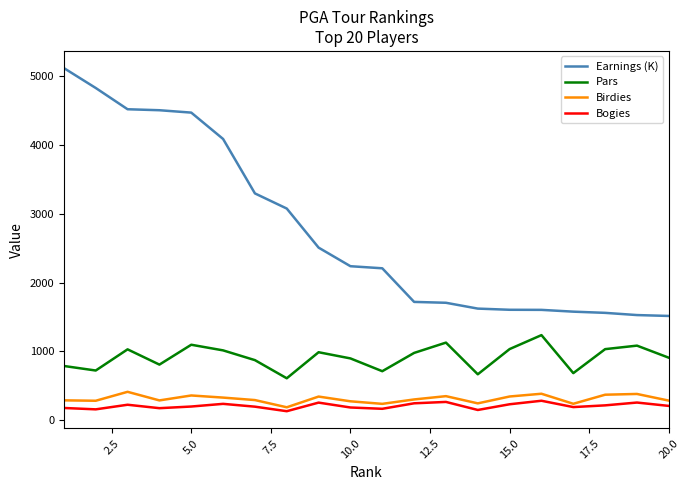

Which series has the largest total across all categories?

Earnings (K)